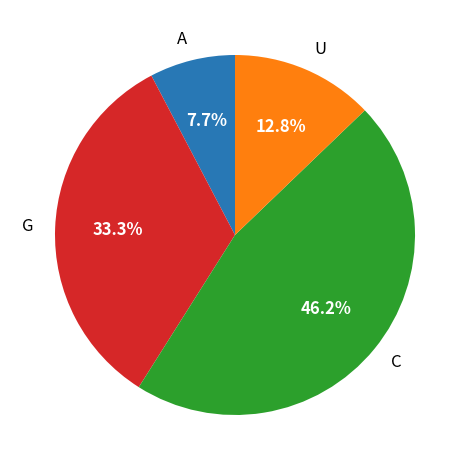

Does U account for over 50% of the chart?

No